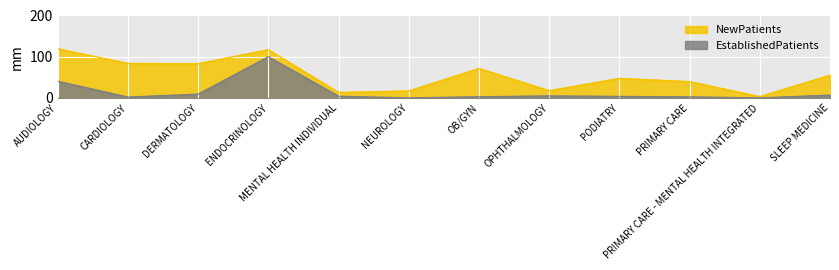

Which series has the widest spread of values?

NewPatients